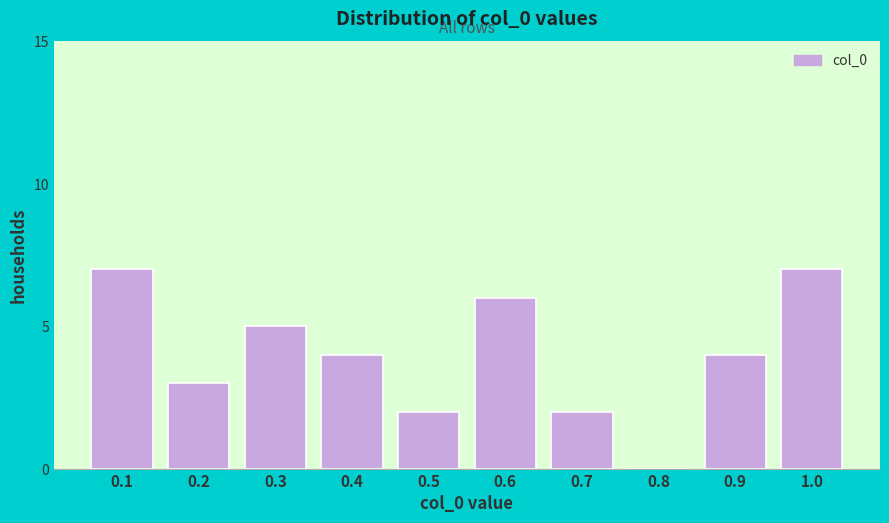

Reading left to right, extract all data points from this chart.

0.1=7	0.2=3	0.3=5	0.4=4	0.5=2	0.6=6	0.7=2	0.8=0	0.9=4	1.0=7